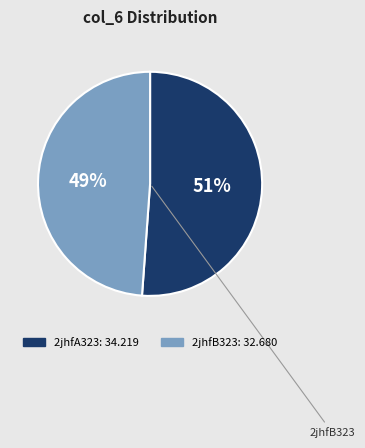

True or false: 2jhfA323 accounts for 51% of the total.

True